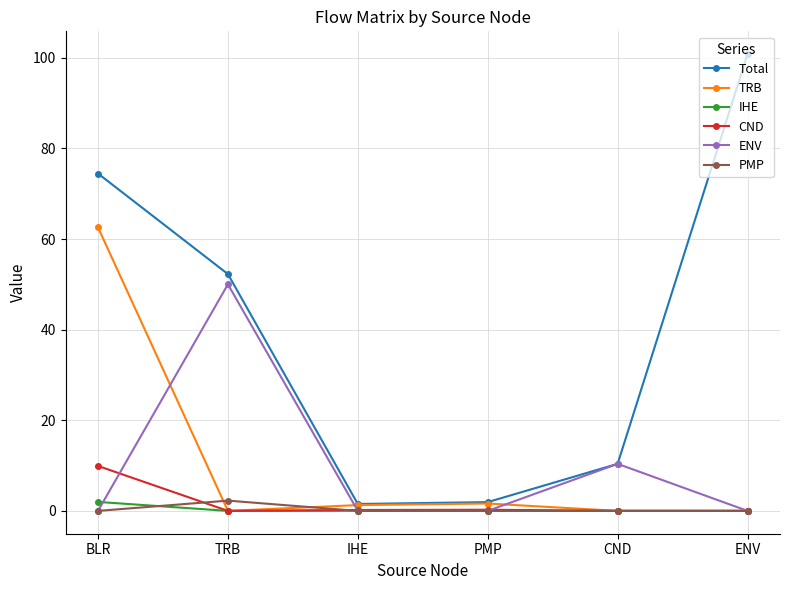

The value of Total at TRB is 52.3. True or false?

True